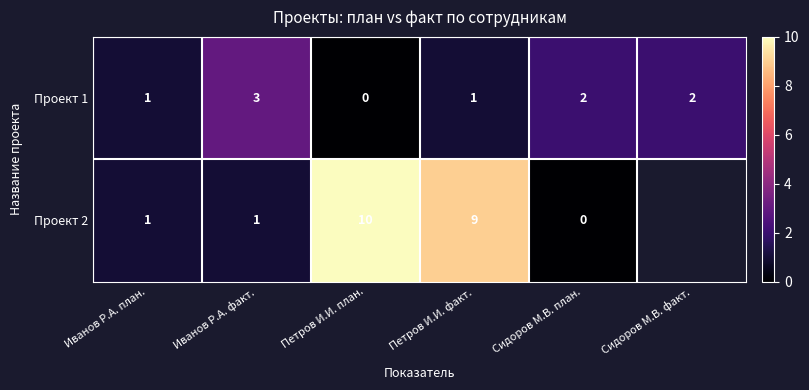

Is the value of Проект 1 at Сидоров М.В. факт. greater than the value of Проект 2 at Иванов Р.А. план.?

Yes